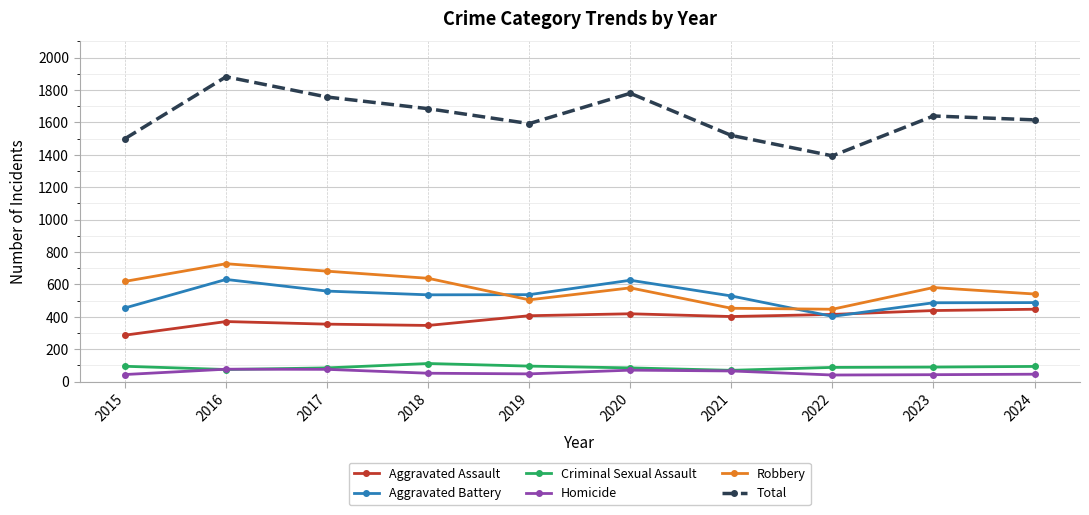

Read the Aggravated Battery value at 2024.

488